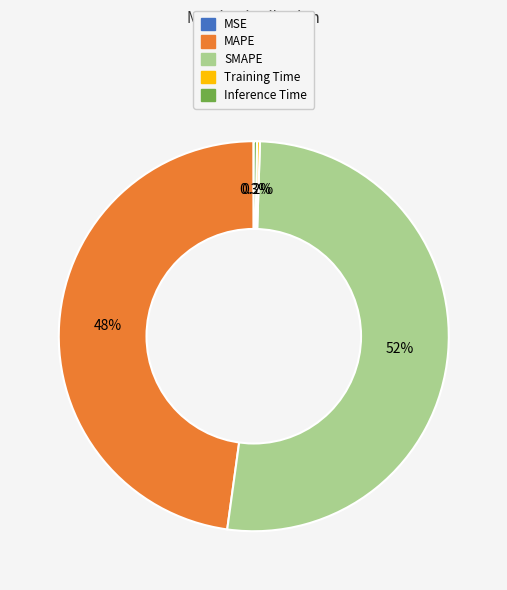

What percentage do SMAPE and MAPE together represent?

99.5%